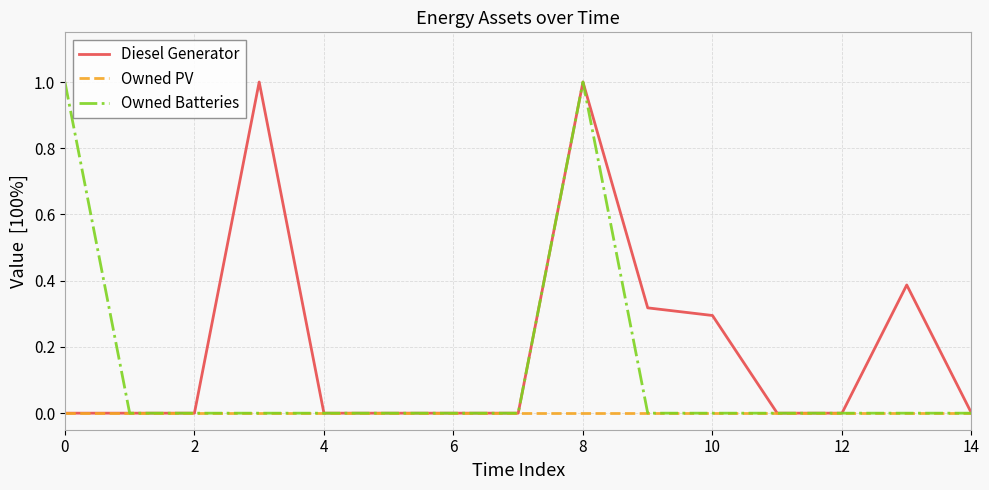

What is the highest value of the Owned Batteries series?

1.0